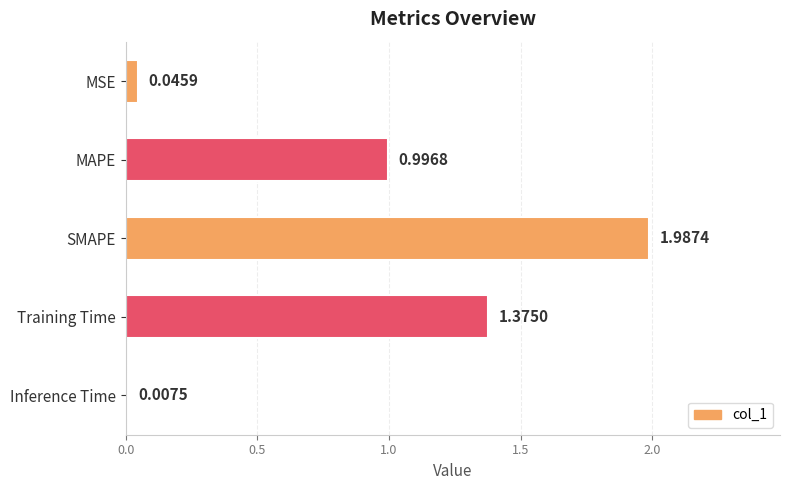

Where is the data nearest to the value 0?

Inference Time